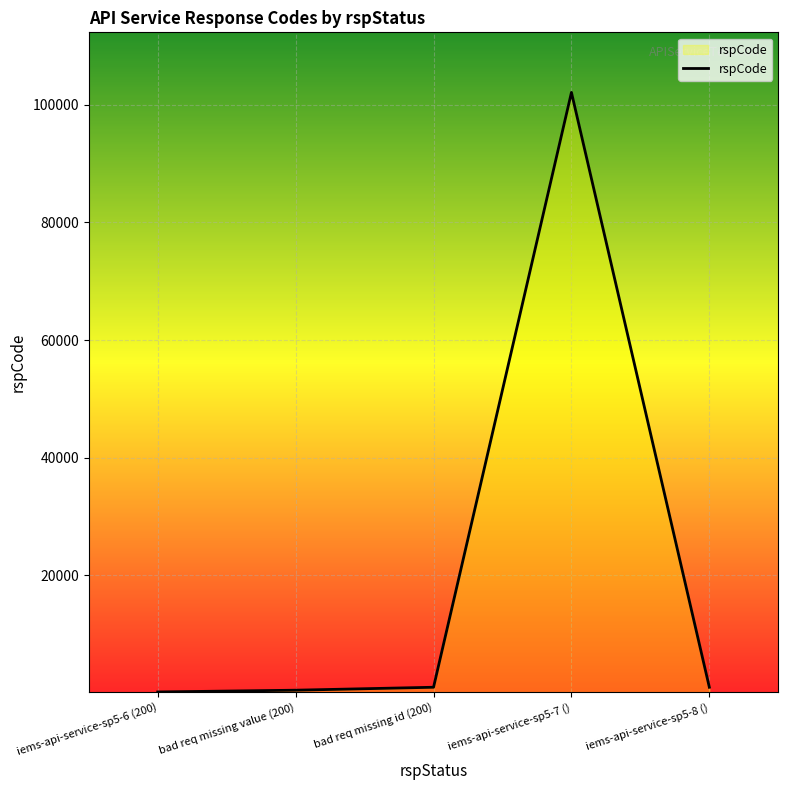

The value at iems-api-service-sp5-7 () is 102102. True or false?

True